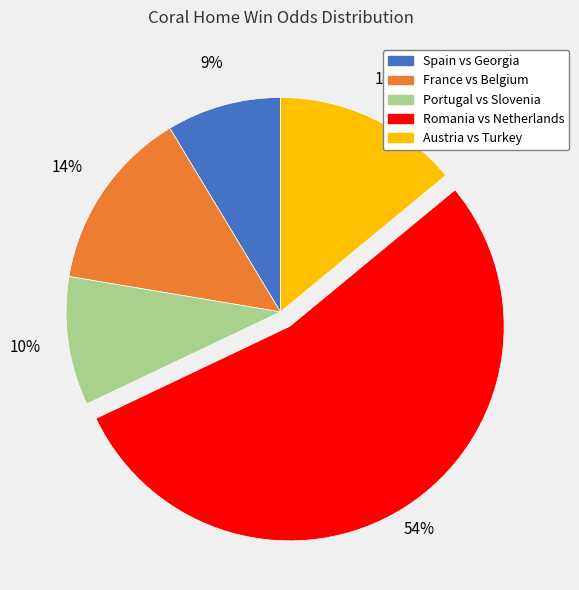

True or false: France vs Belgium accounts for 26% of the total.

False